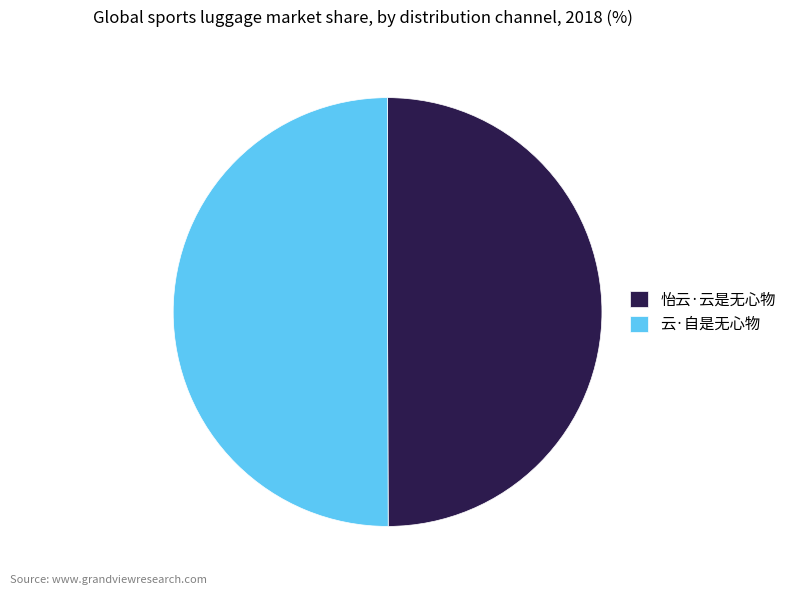

The 云·自是无心物 slice represents 39% of the pie. True or false?

False